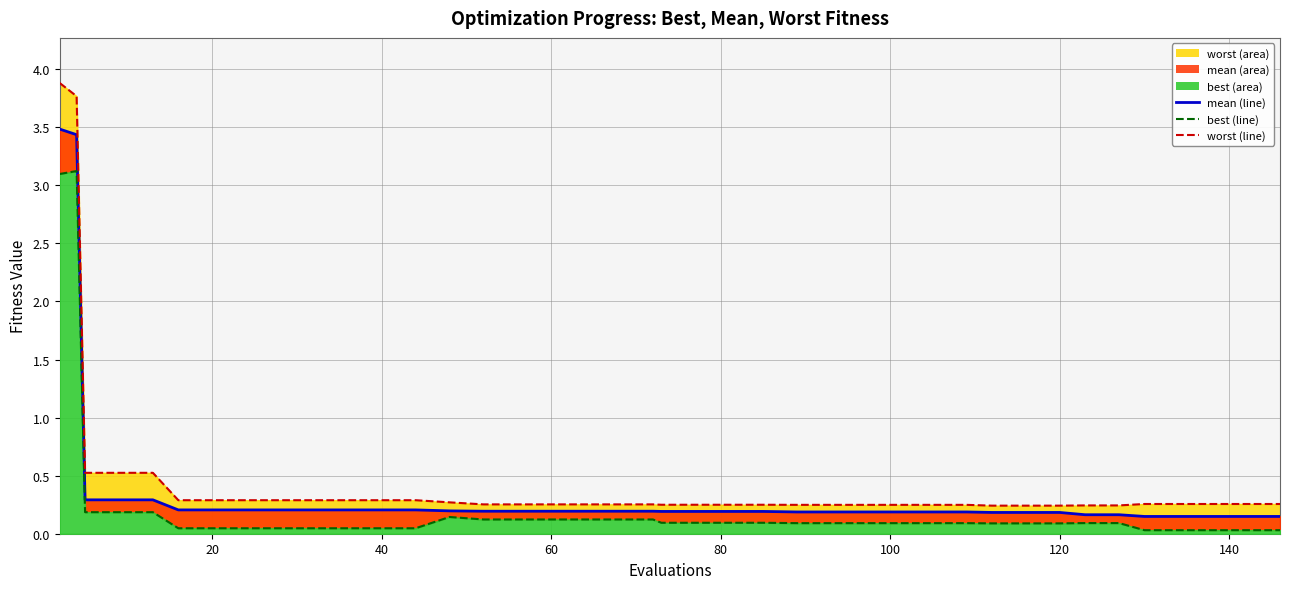

Is it true that mean (line) equals 5.0 at 20?

False